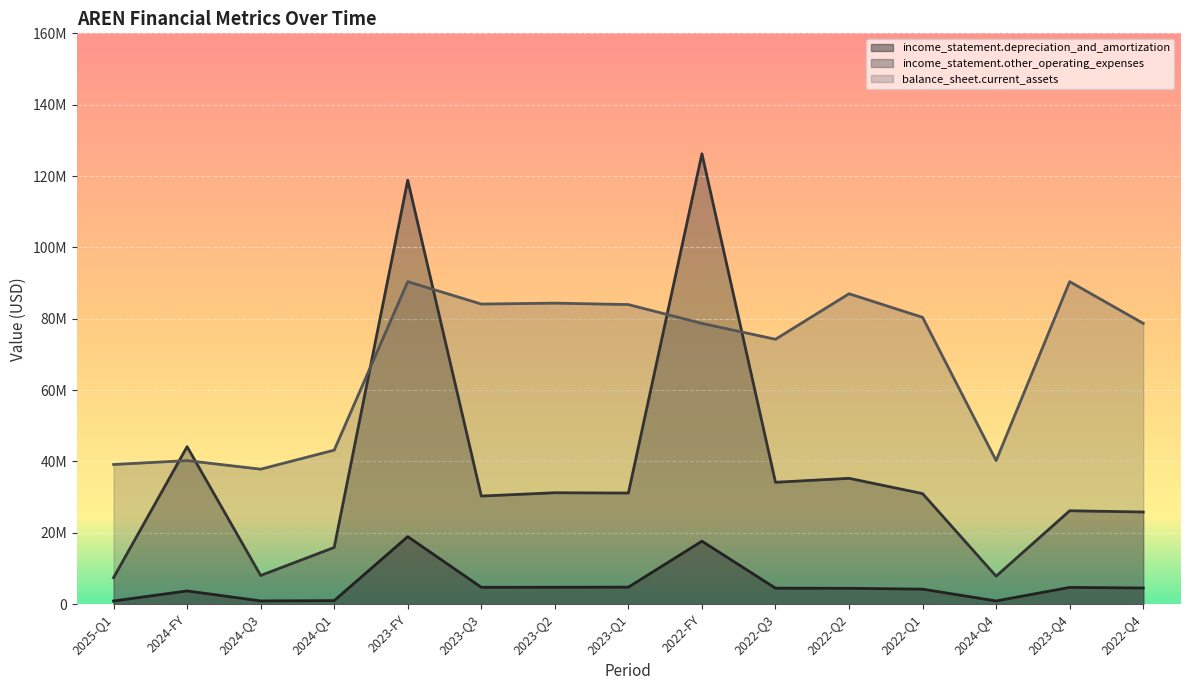

True or false: income_statement.depreciation_and_amortization and income_statement.other_operating_expenses intersect in this chart.

False